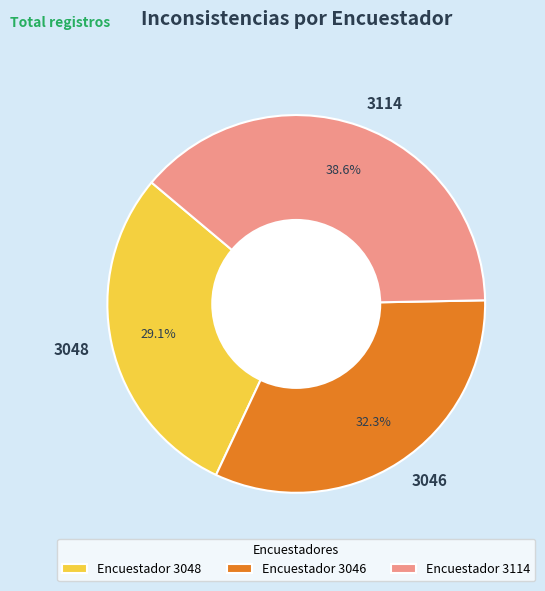

Is there a majority slice in this chart?

No